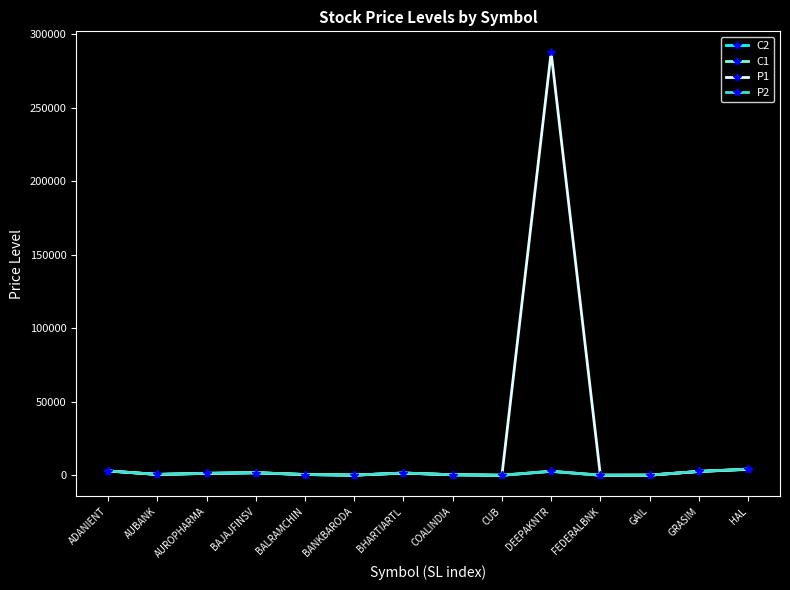

How many data points in P2 are above 1480?

7